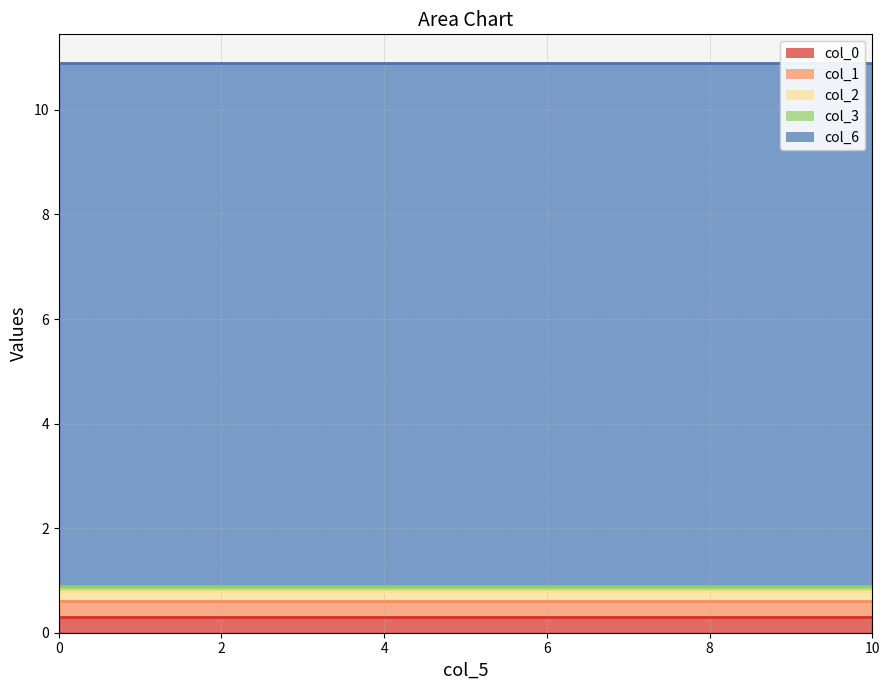

Rank the series at 0 from highest to lowest value.

col_6, col_1, col_0, col_2, col_3